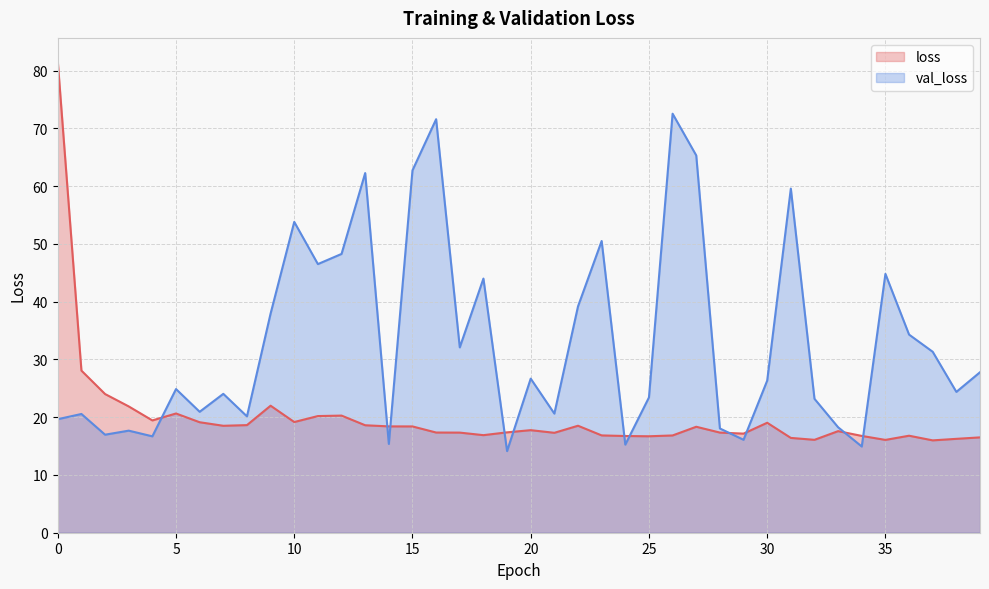

True or false: loss and val_loss cross at least once.

True